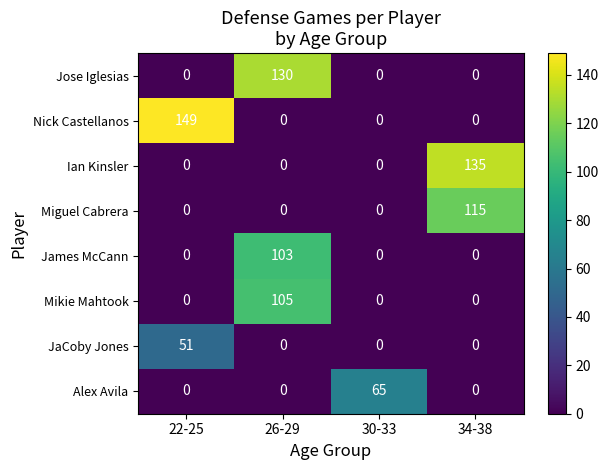

Count the Alex Avila values in the range 0 to 65.

4